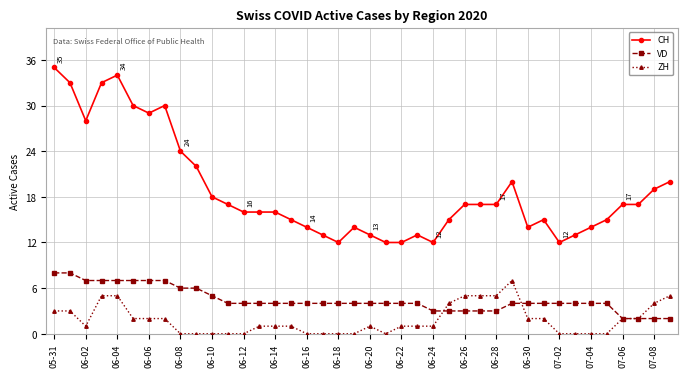

True or false: CH and VD intersect in this chart.

False